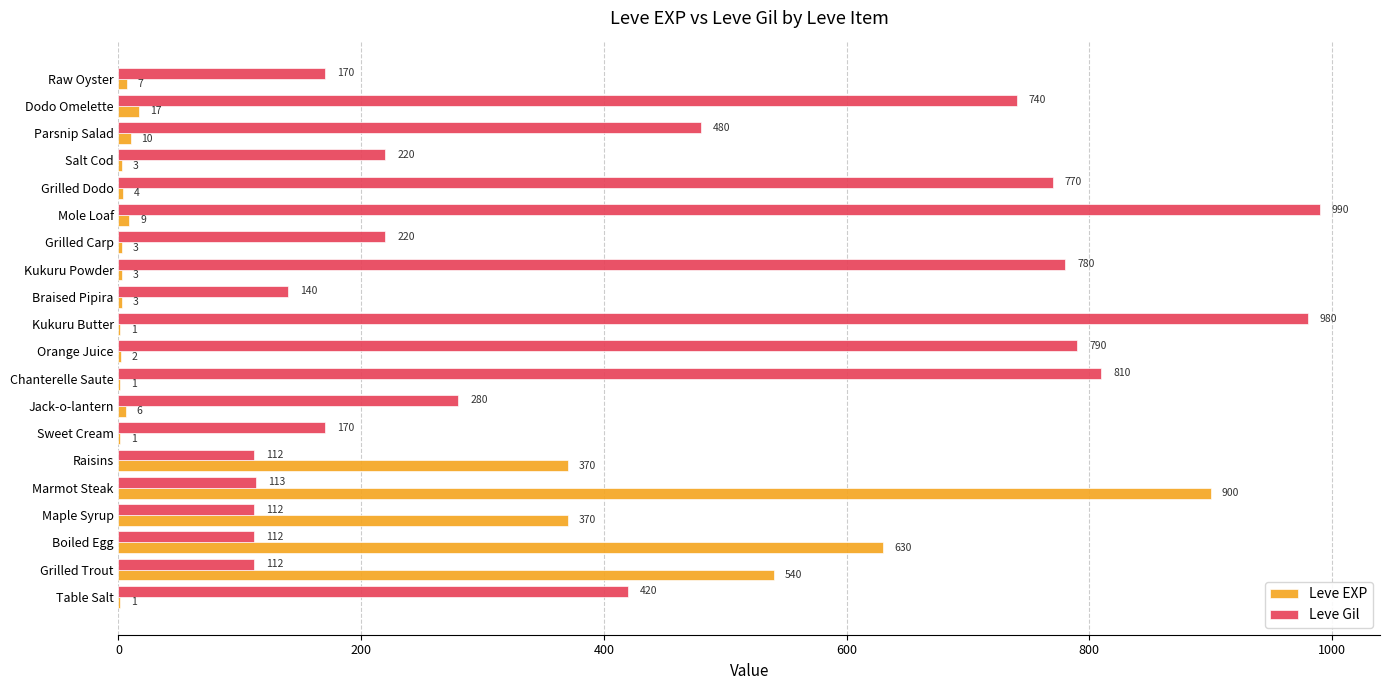

At which label is Leve Gil closest to 551?

Parsnip Salad